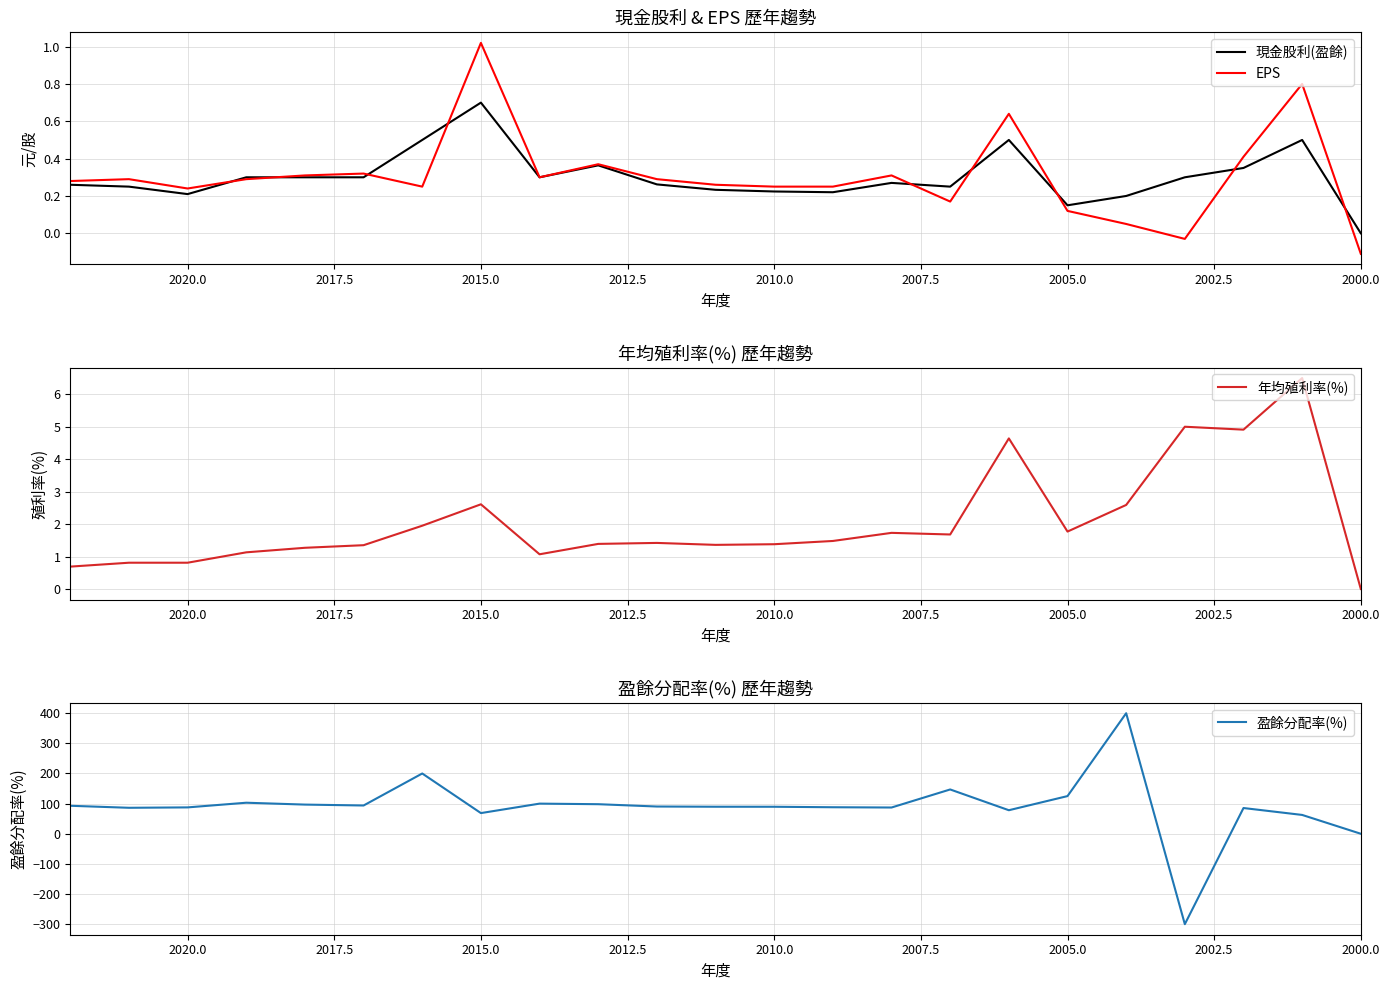

True or false: 年均殖利率(%) has a value of 2.5 at 2000.0.

False